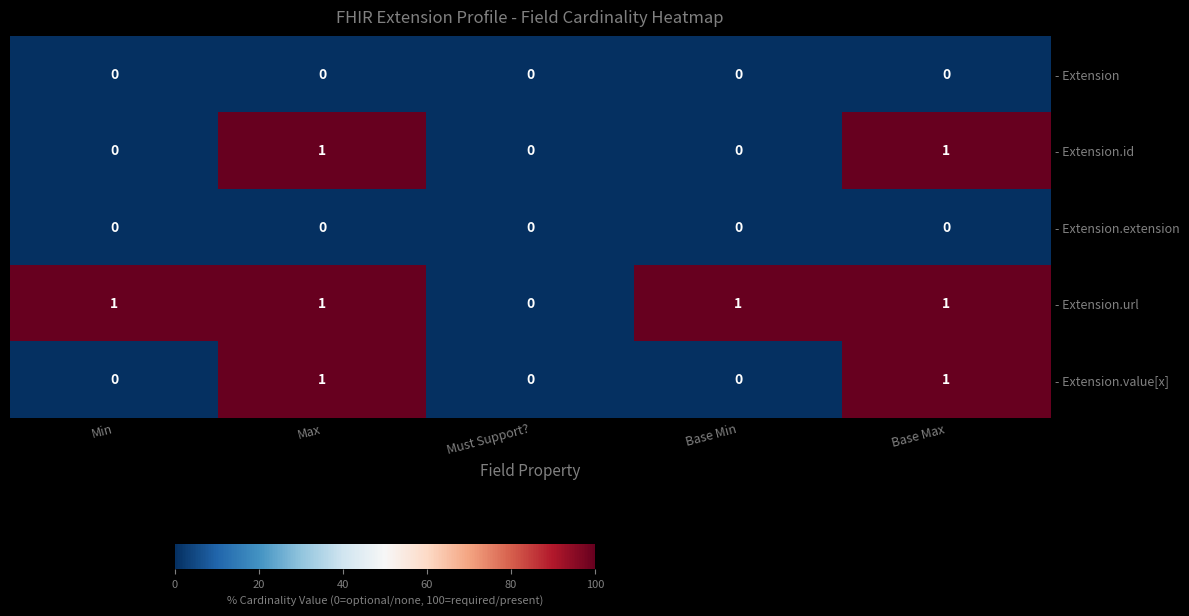

Which series has the largest total across all categories?

- Extension.url